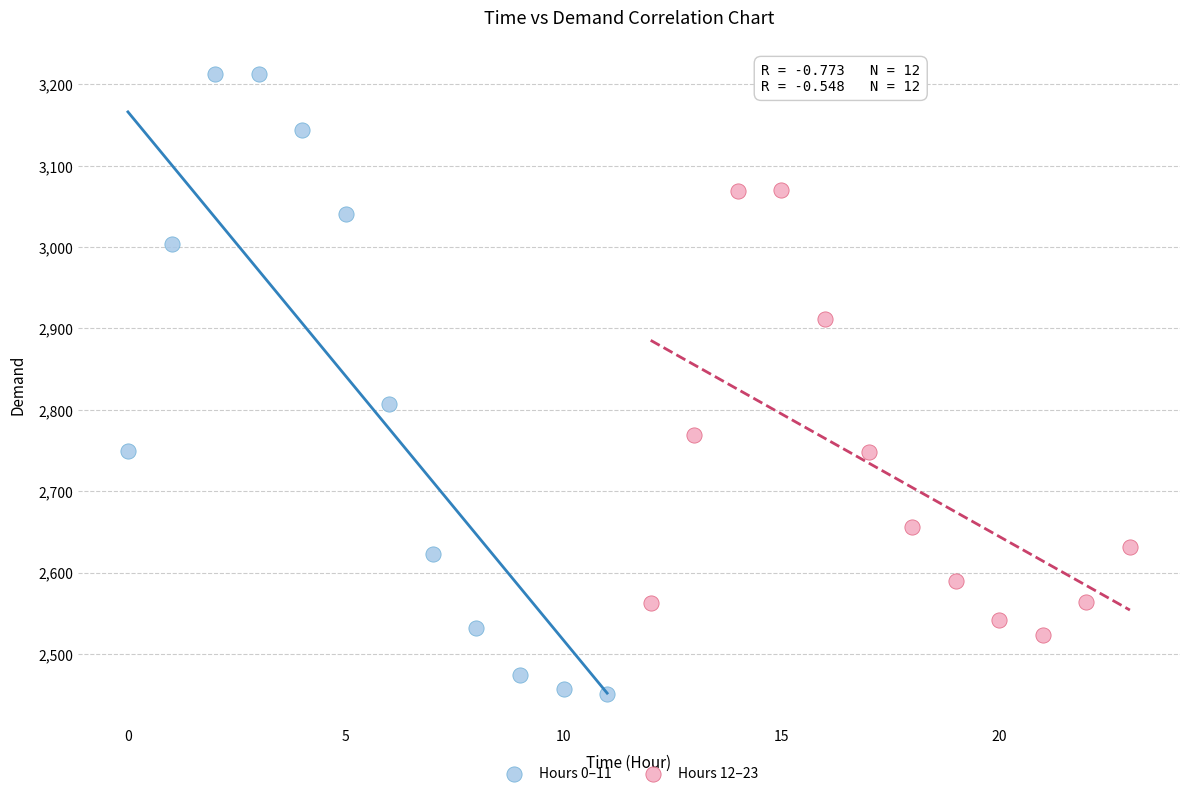

Which series has the largest Y range (max minus min)?

Hours 0–11